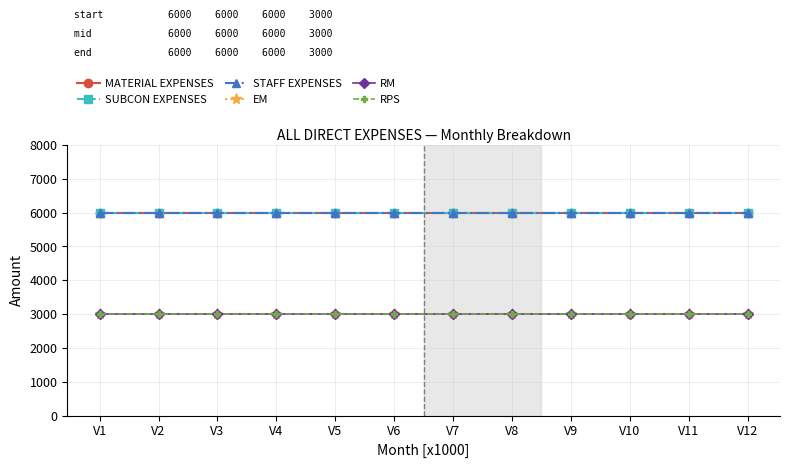

What is the greatest value displayed?

6000